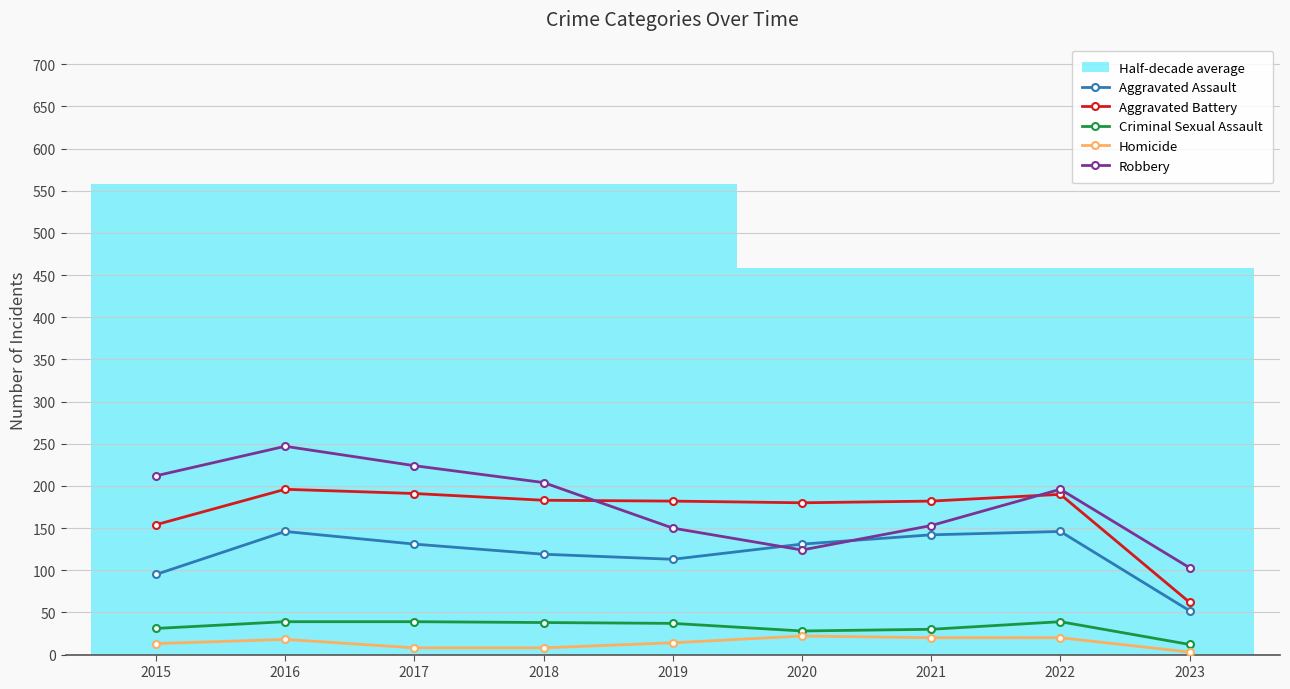

Reading left to right, what are all the values shown in this chart?

Aggravated Assault: 95	146	131	119	113	131	142	146	52
Aggravated Battery: 154	196	191	183	182	180	182	190	62
Criminal Sexual Assault: 31	39	39	38	37	28	30	39	12
Homicide: 13	18	8	8	14	22	20	20	3
Robbery: 212	247	224	204	150	124	153	196	103